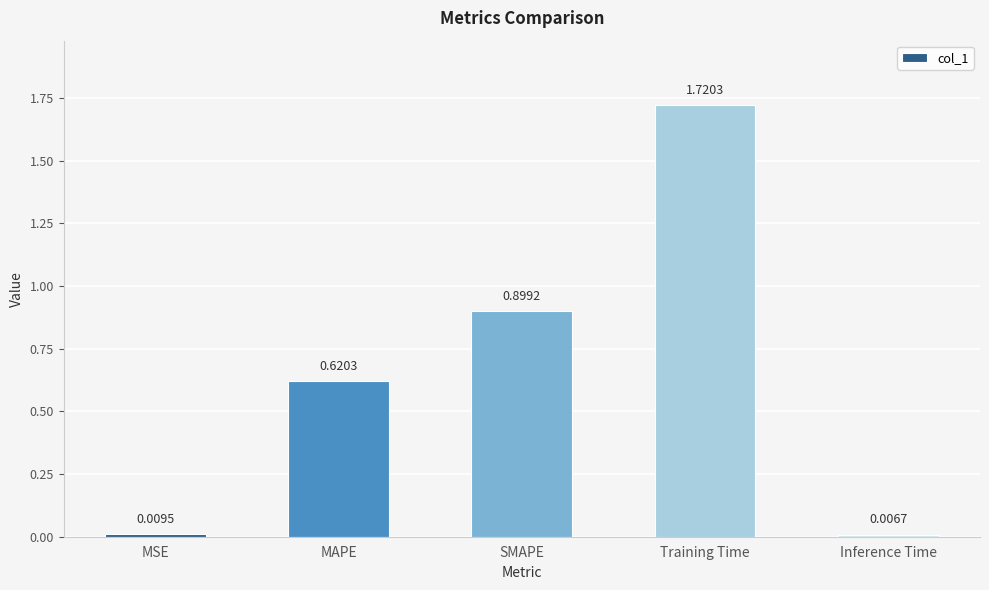

Rank the categories by value from highest to lowest.

Training Time, SMAPE, MAPE, MSE, Inference Time